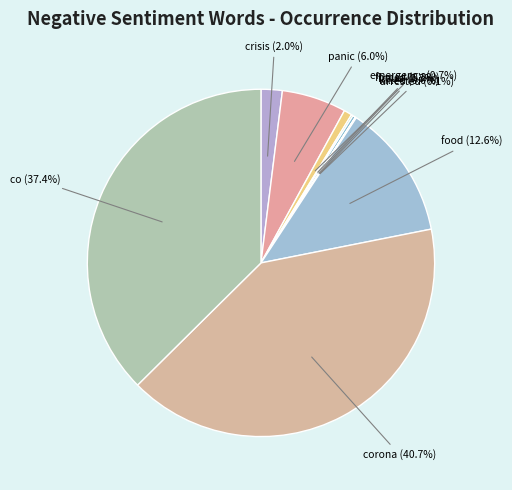

Does any single category account for the majority?

No